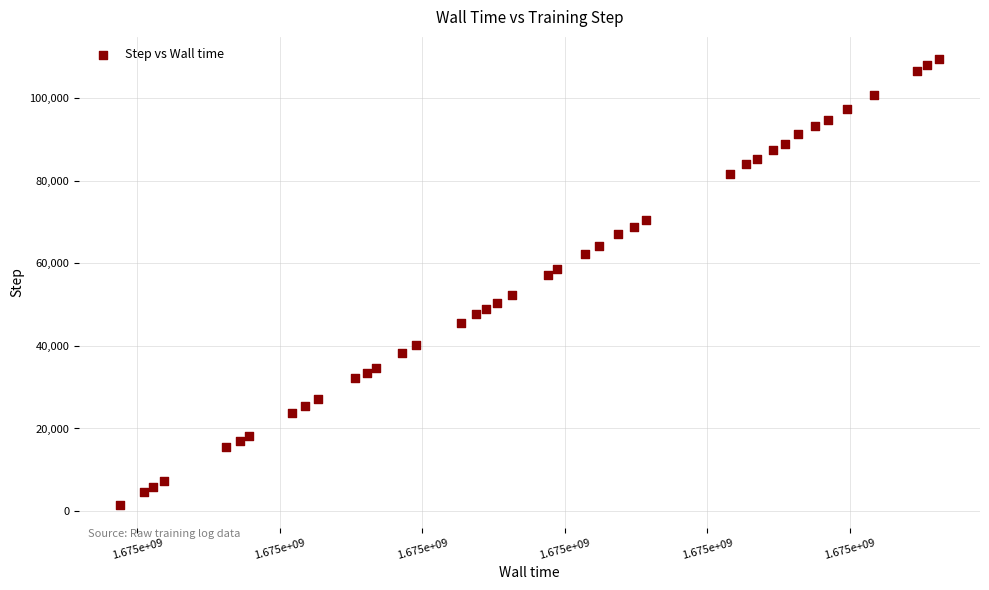

What is the range of Y values (max minus min)?

107924